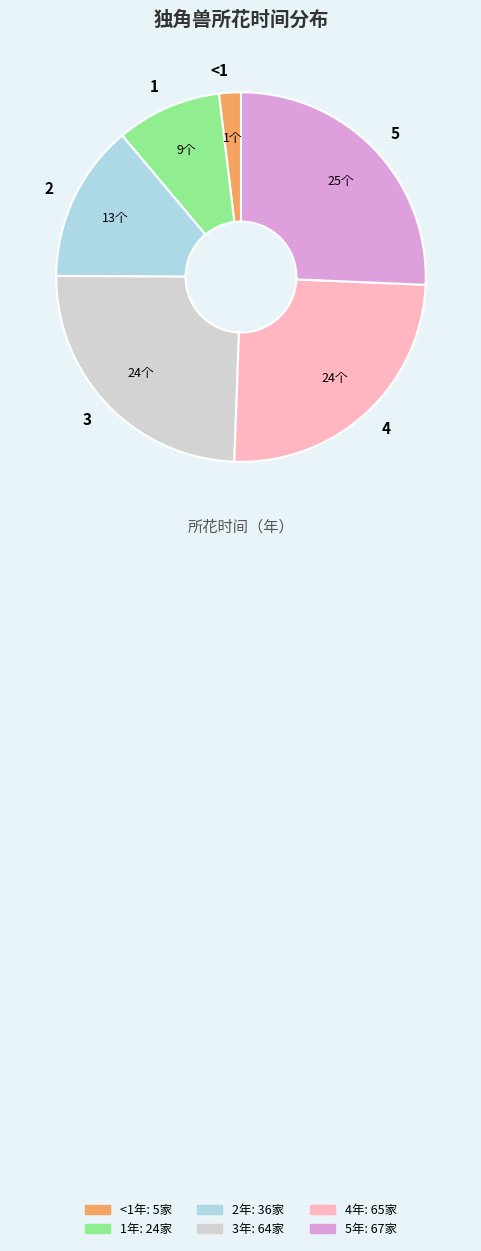

Which category has the biggest portion of the pie?

5